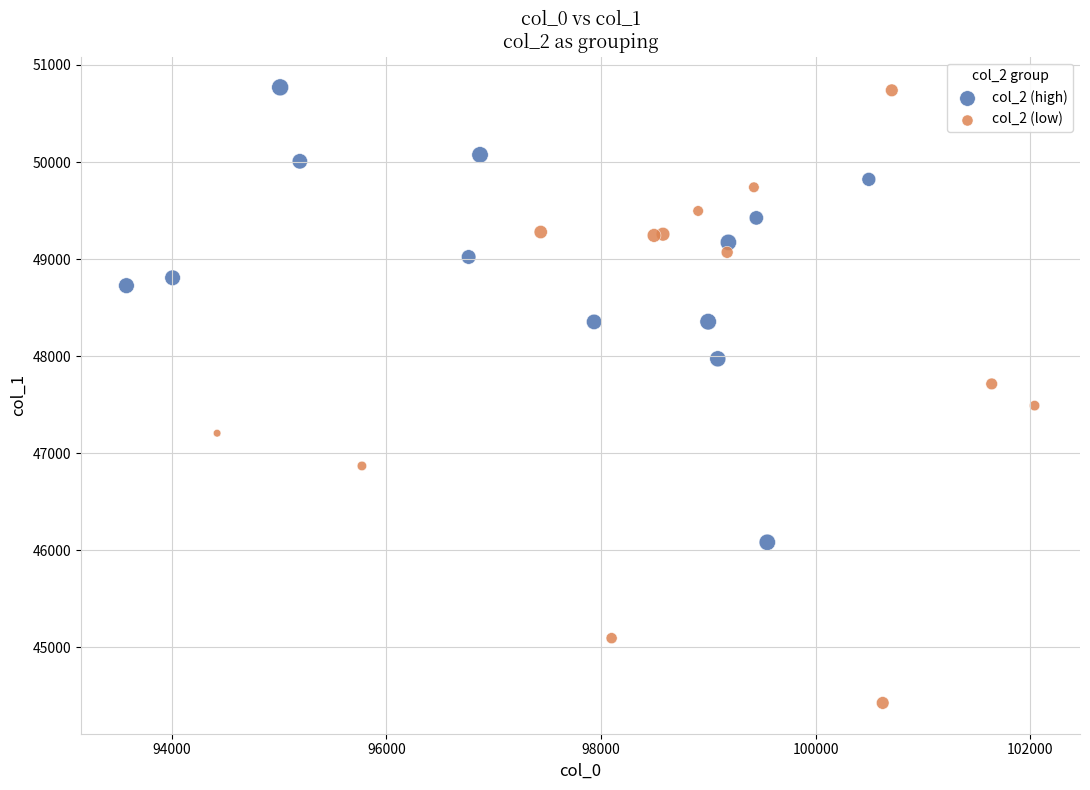

Which series has the largest Y range (max minus min)?

col_2 (low)